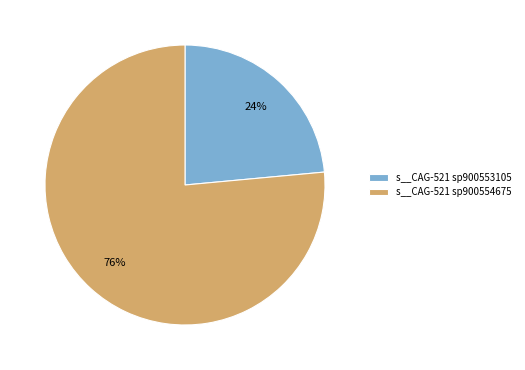

To the nearest percent, what is the average slice percentage?

50%